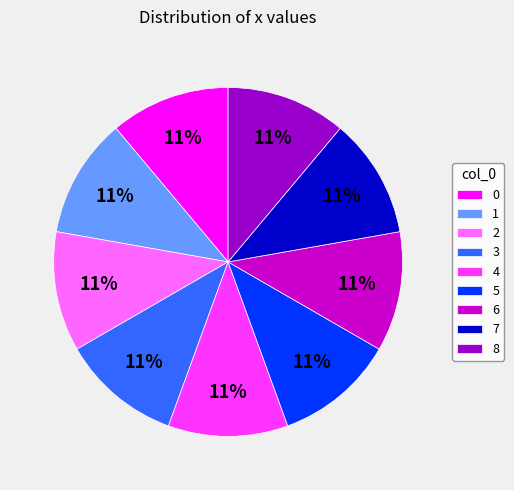

To the nearest percent, what percentage of the pie is 5?

11%